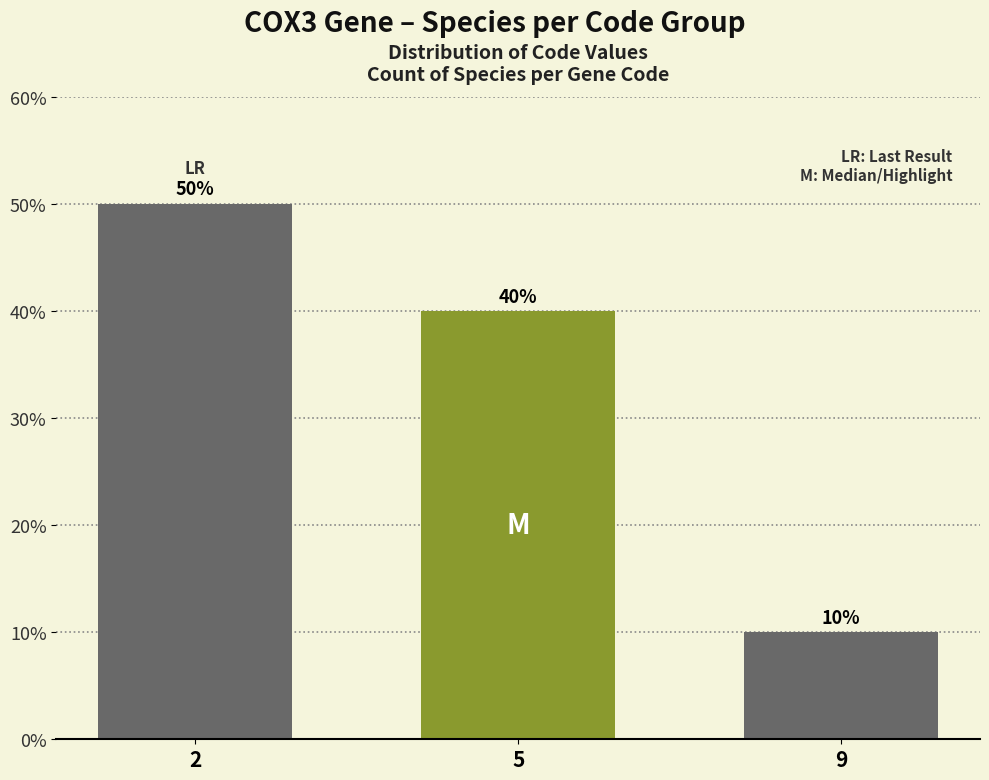

Reading right to left, extract all data points from this chart.

10	40	50